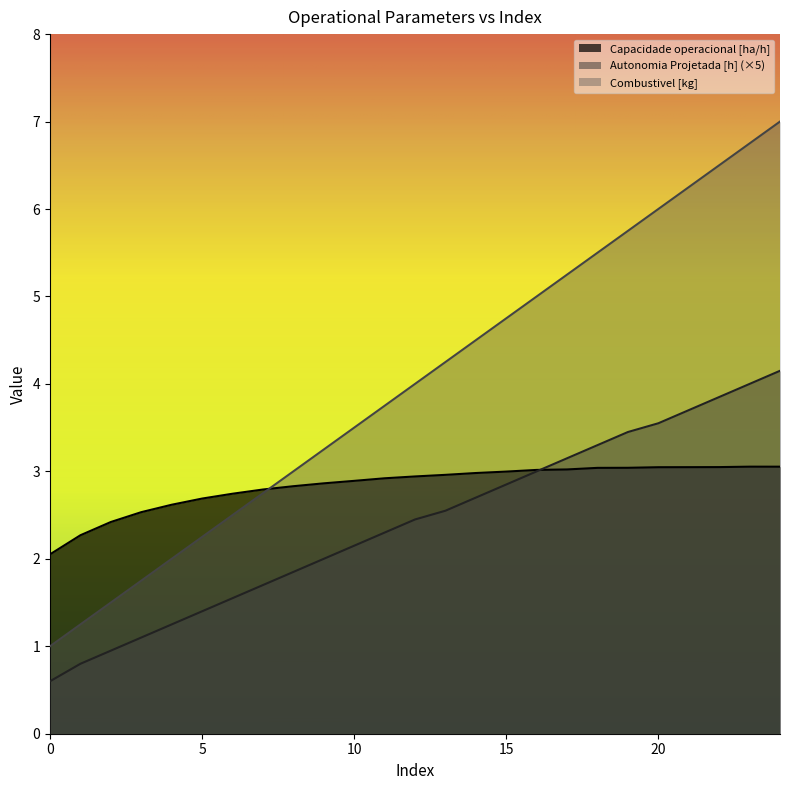

What is the difference between the second highest and second lowest values in the Autonomia Projetada [h] series?

3.2